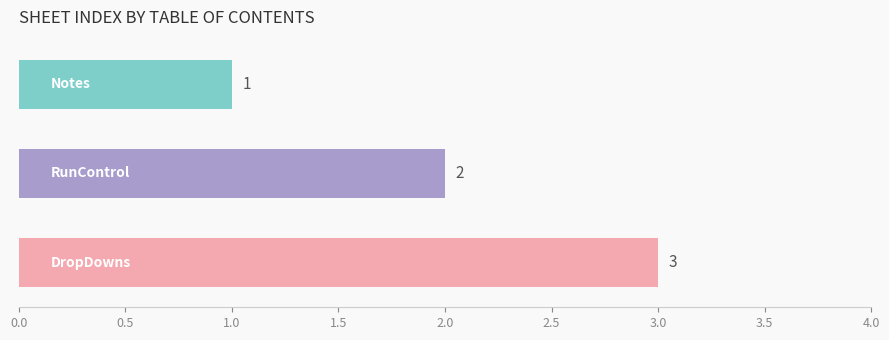

What is the difference between the second highest and minimum values?

1